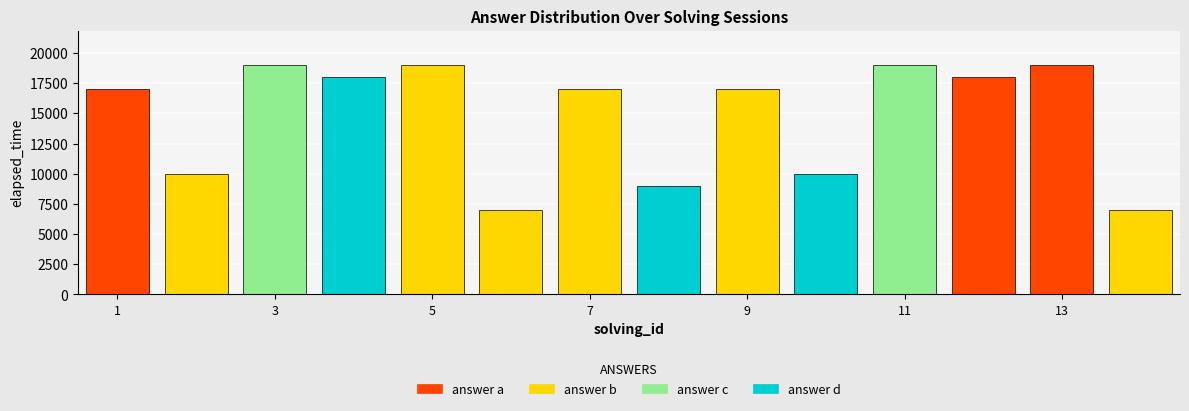

Rank the categories by elapsed_time value from lowest to highest.

6, 14, 8, 2, 10, 1, 7, 9, 4, 12, 3, 5, 11, 13